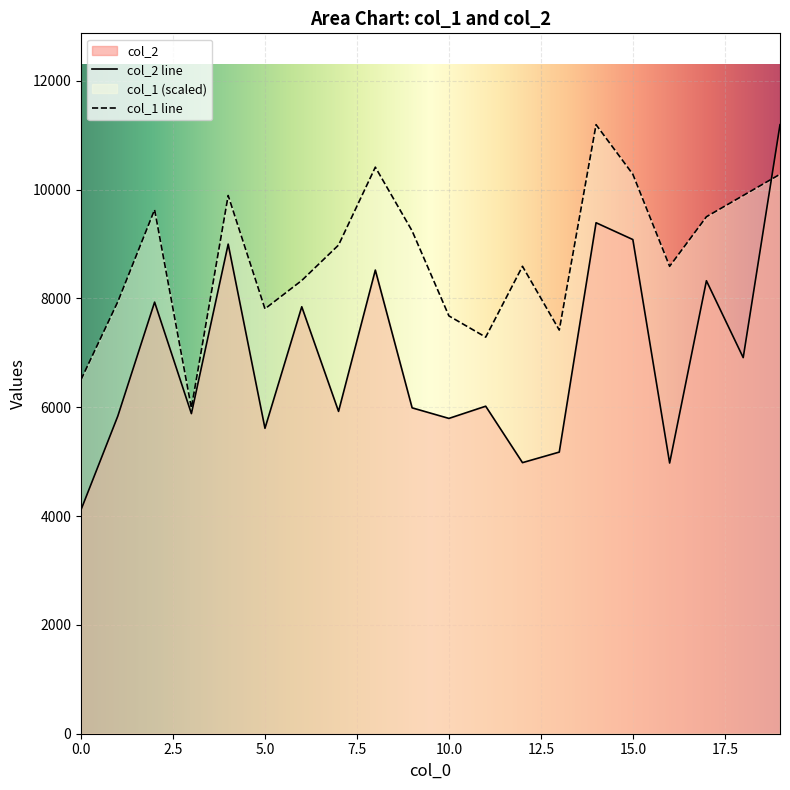

What is the sum of all col_1 values?

175443.8